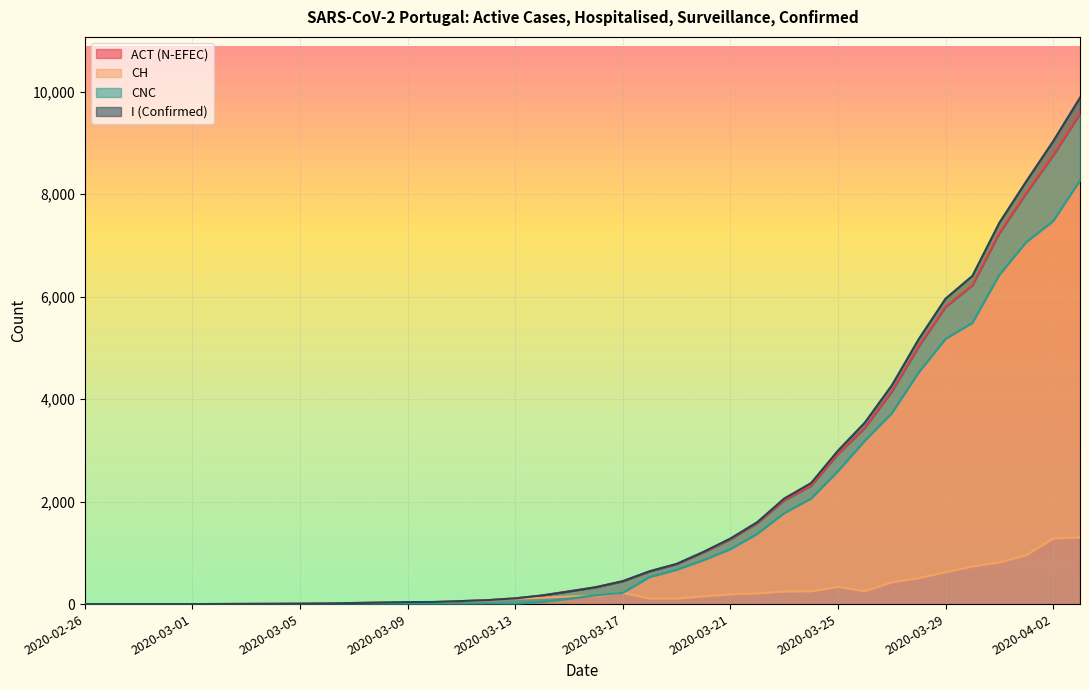

What are all the series names shown in the legend?

ACT (N-EFEC), CH, CNC, I (Confirmed)